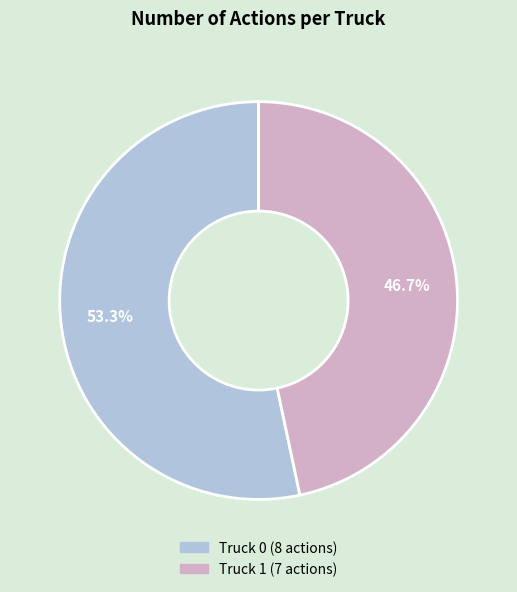

Which category accounts for the majority?

Truck 0